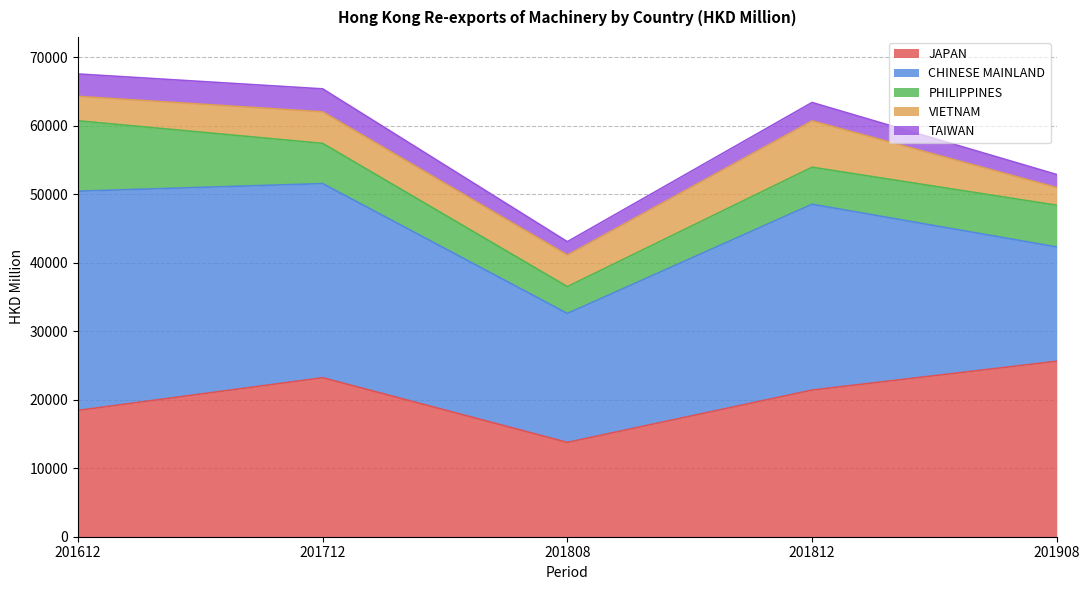

The PHILIPPINES series shows 3736.4 at 201812. True or false?

False